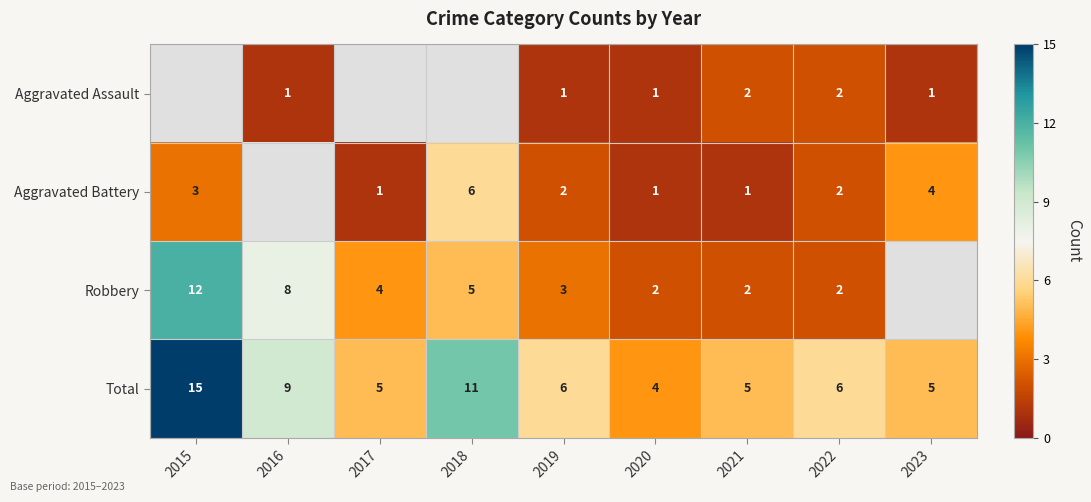

How many values in the Total series are below 6?

4